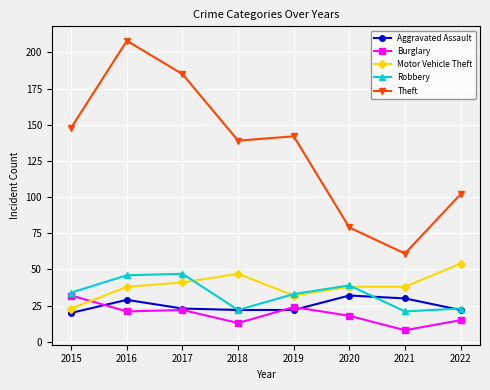

True or false: Aggravated Assault has more than 1 interior local peaks.

True